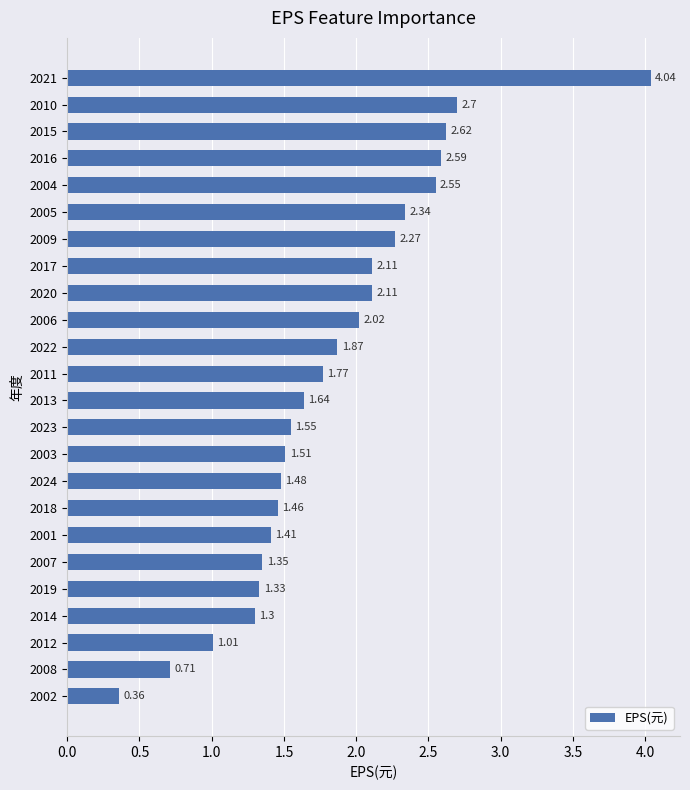

What is the sum of the values at 2017 and 2009?

4.4